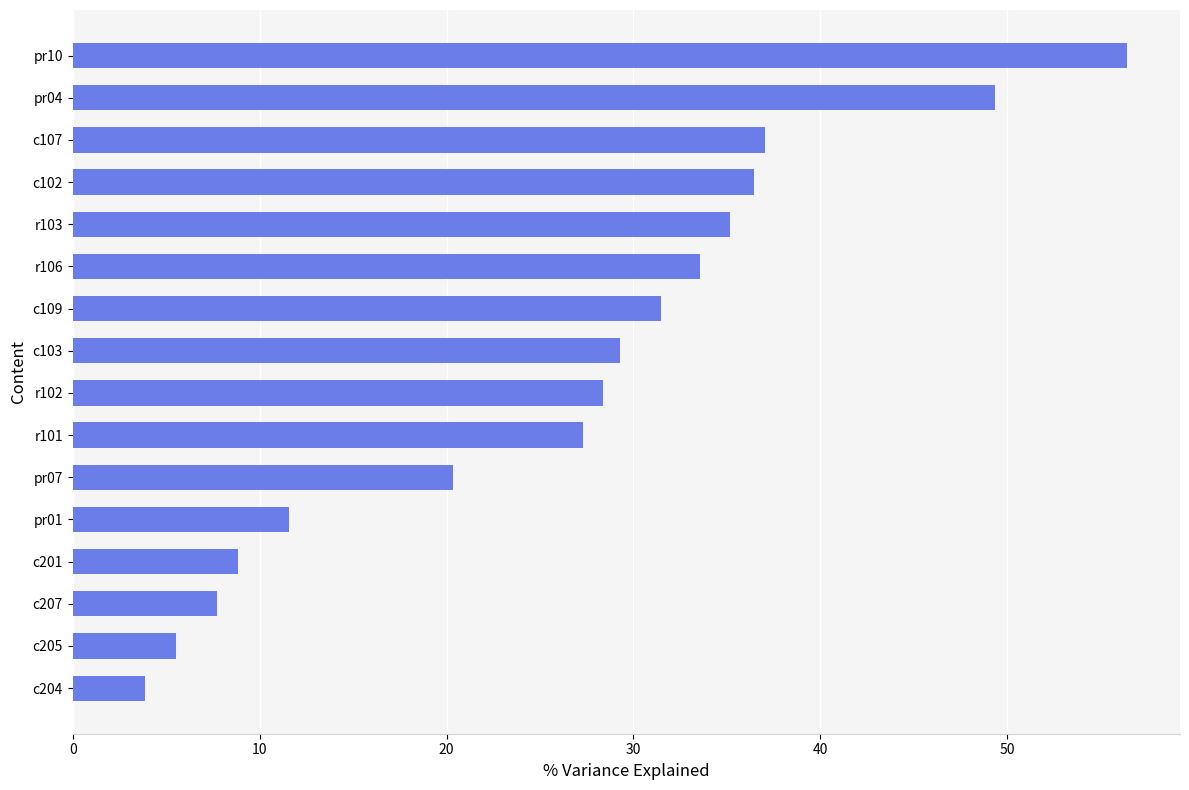

What value does the data have at r102?

28.4